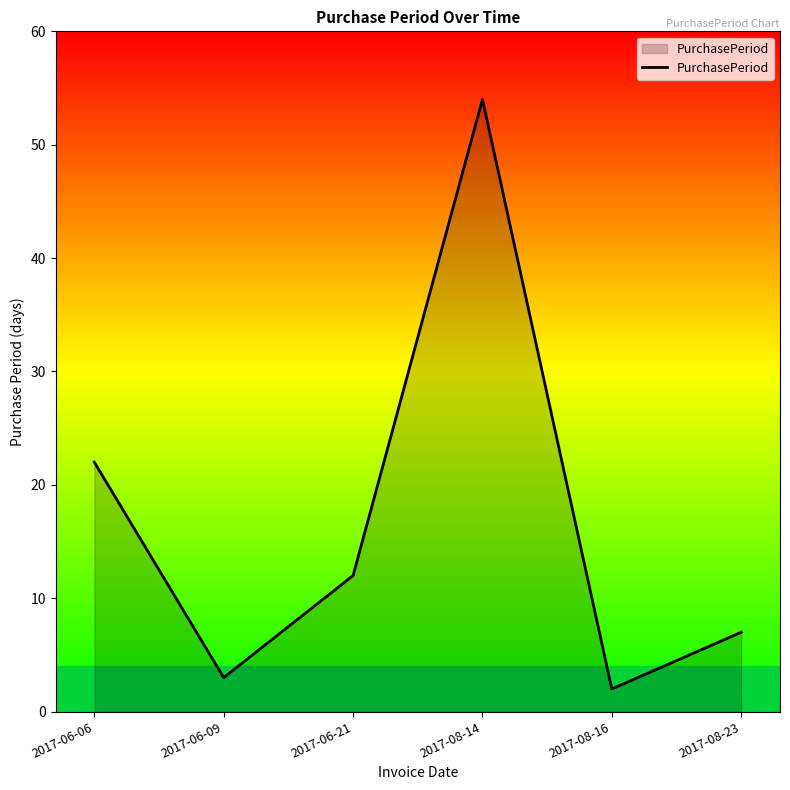

Reading right to left, what are all the values shown in this chart?

2017-08-23=7	2017-08-16=2	2017-08-14=54	2017-06-21=12	2017-06-09=3	2017-06-06=22